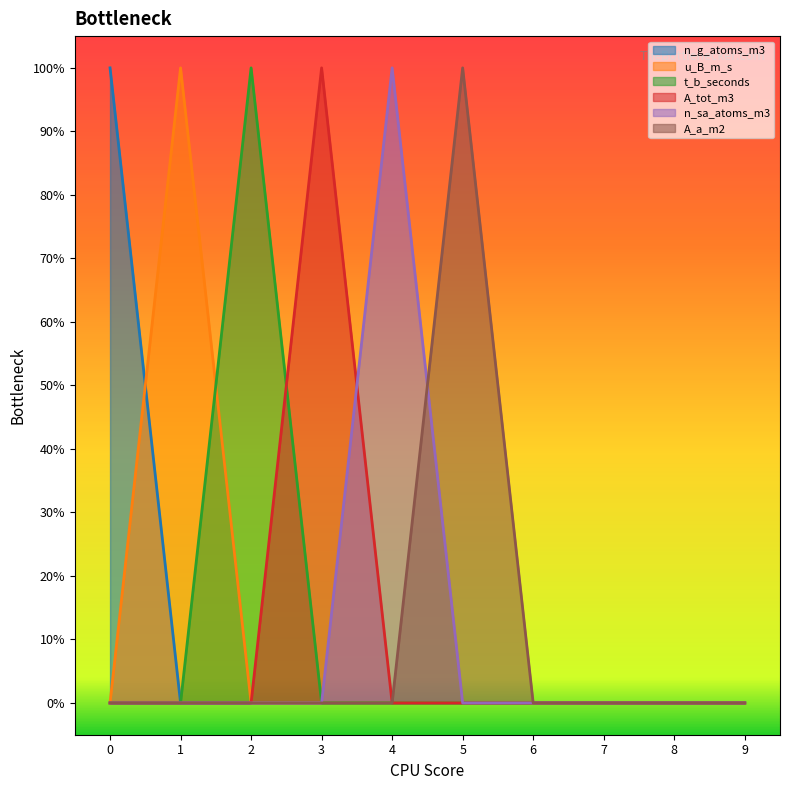

Which series has the widest spread of values?

n_g_atoms_m3